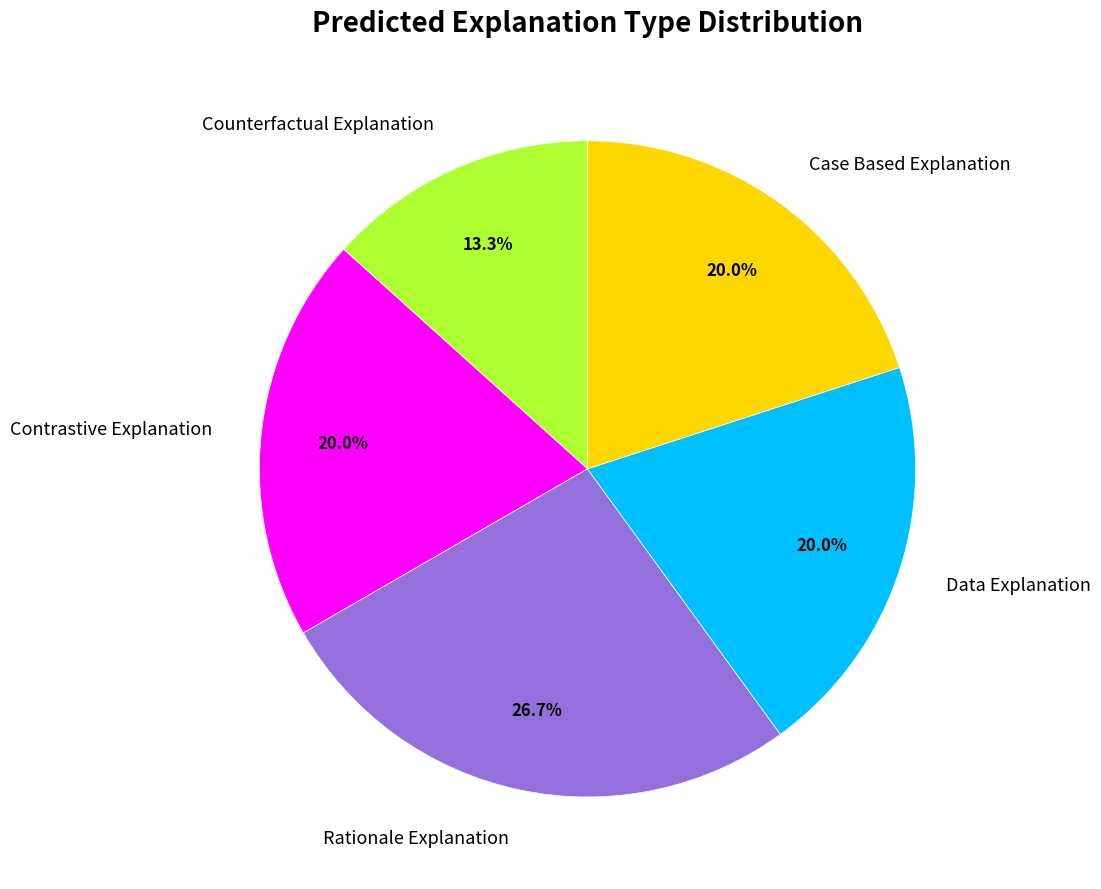

Which category has the biggest portion of the pie?

Rationale Explanation